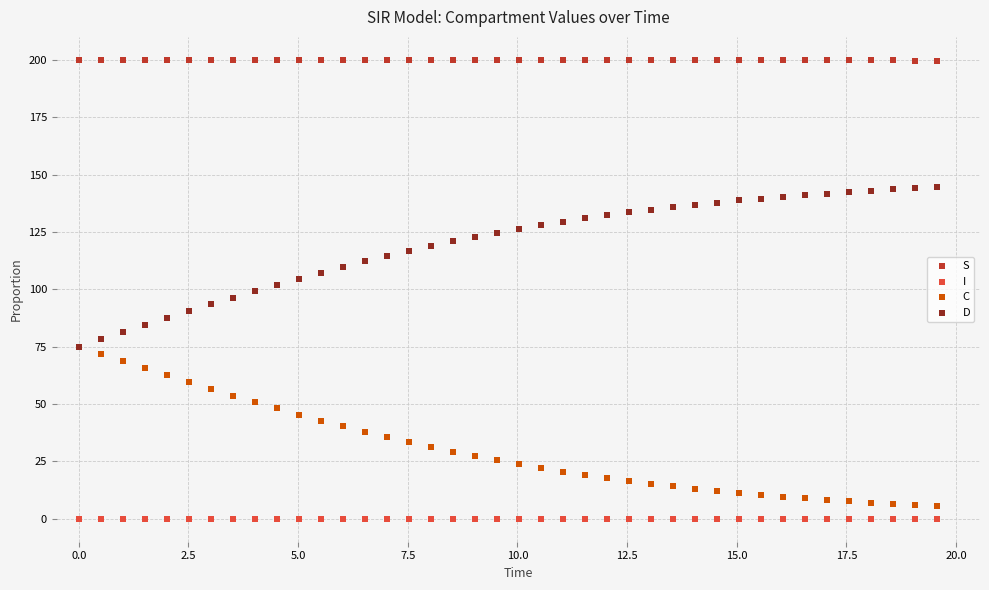

Which series reaches the maximum Y coordinate?

S